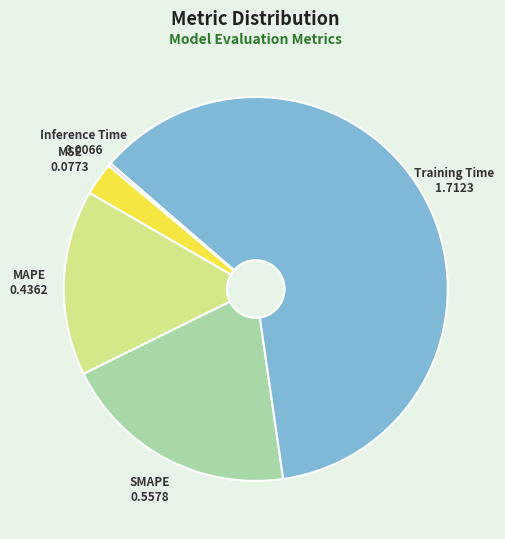

Is MAPE the majority of the pie?

No